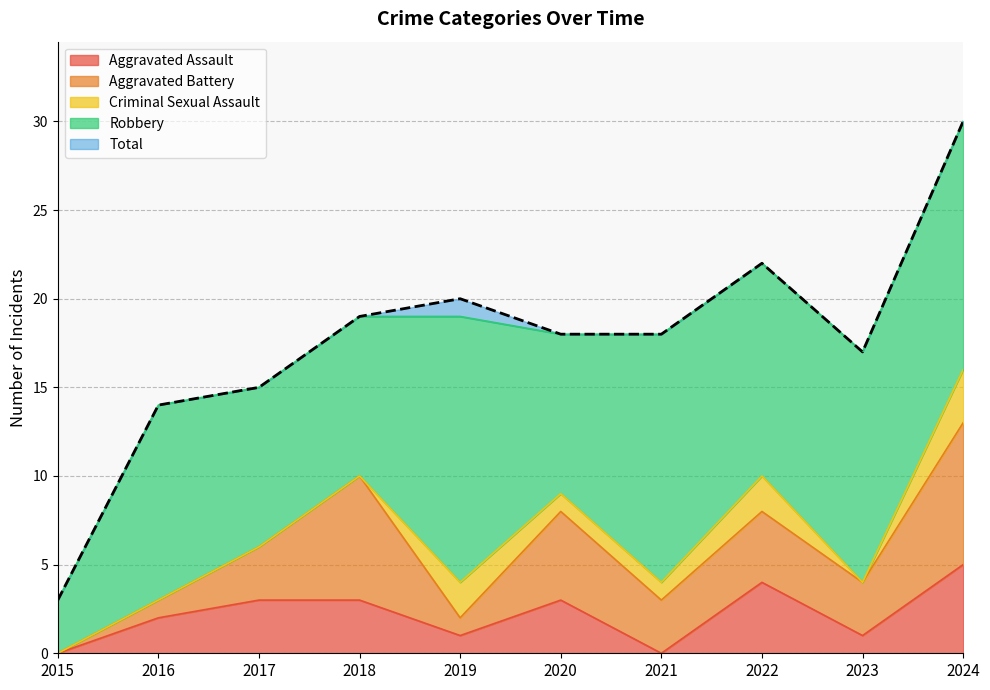

True or false: Robbery and Aggravated Battery intersect in this chart.

False